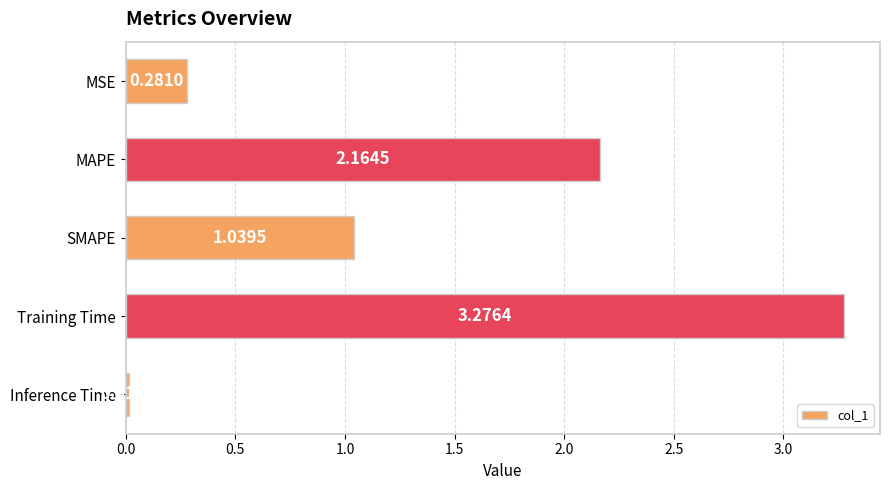

What is the change in value from MSE to Training Time?

+3.0